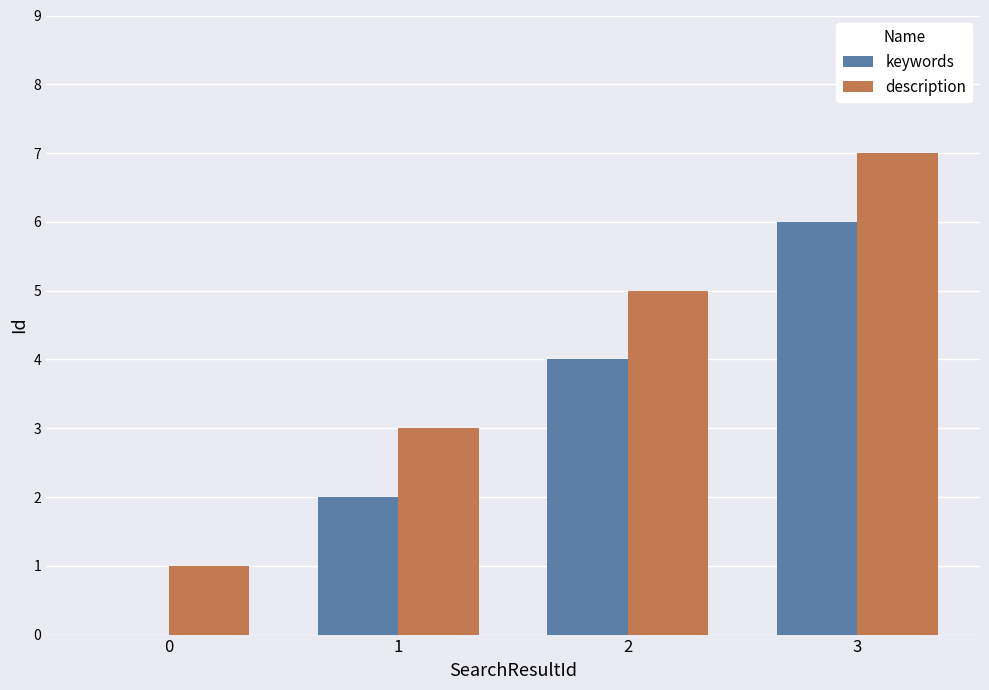

How many series are shown in this chart?

2